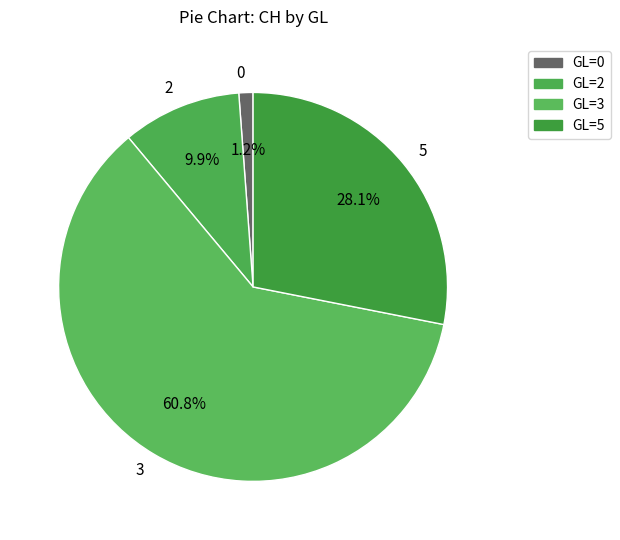

Between 2 and 5, which is larger?

5